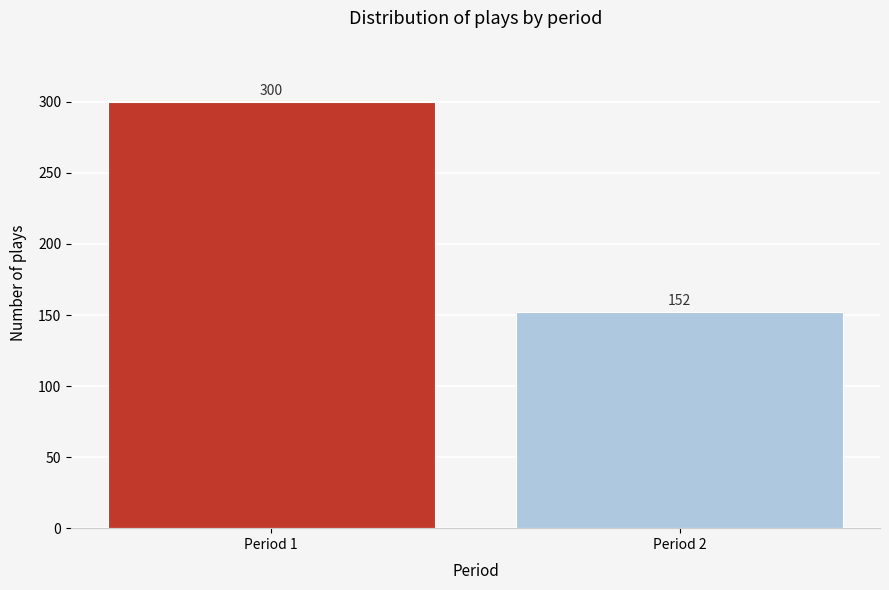

Reading left to right, transcribe all the data shown in this chart.

300	152